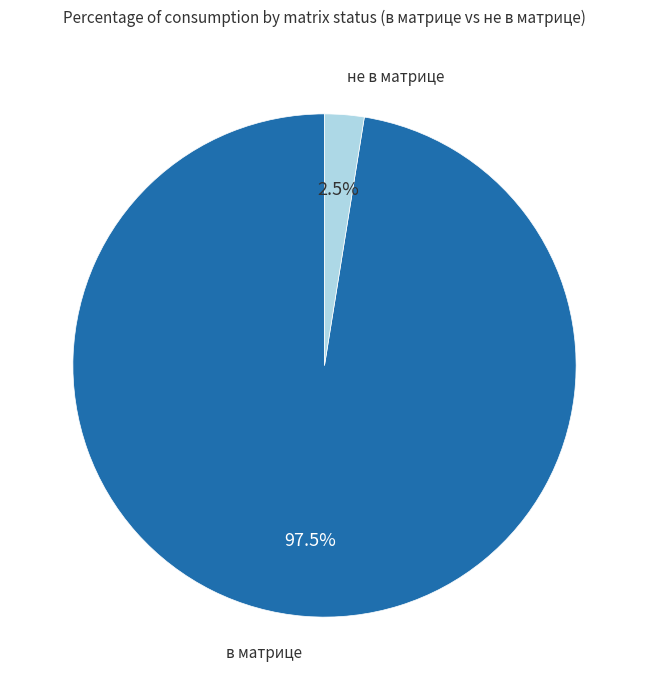

Rank the categories by value from highest to lowest.

в матрице, не в матрице